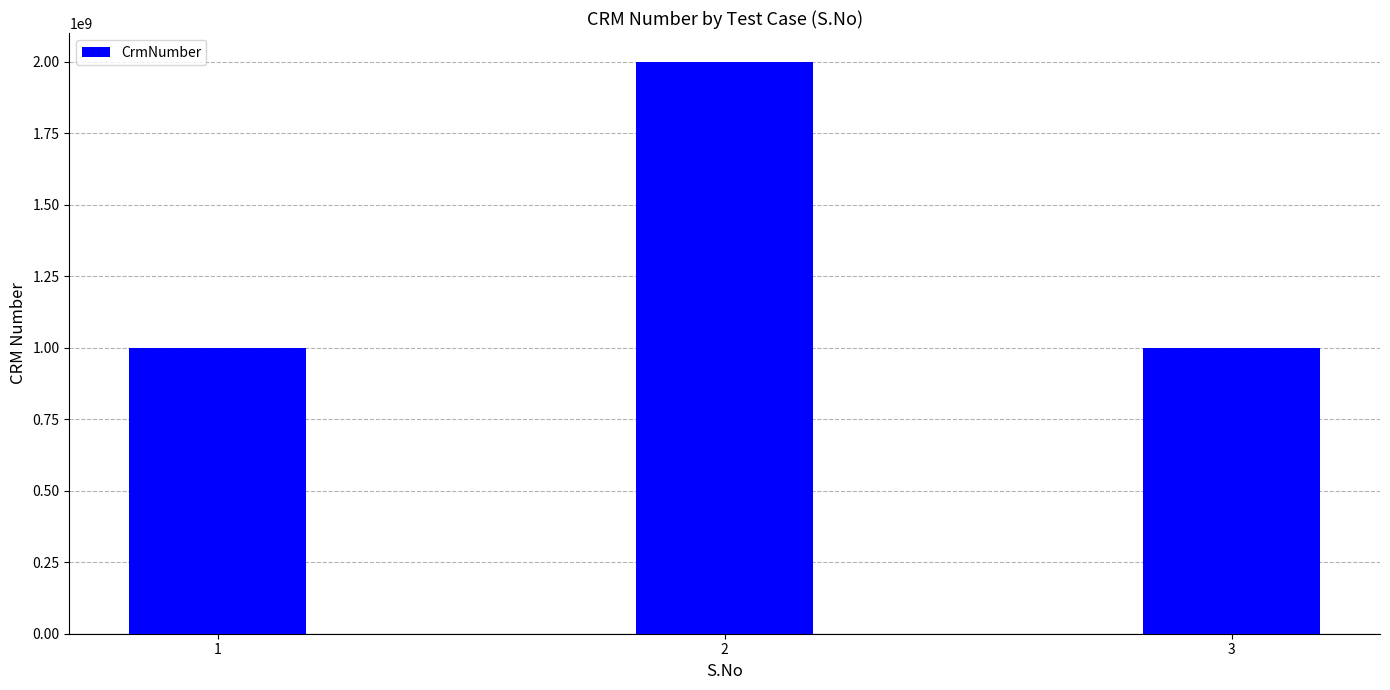

Reading left to right, extract all data points from this chart.

1=1000165286	2=2000029562	3=1000165286